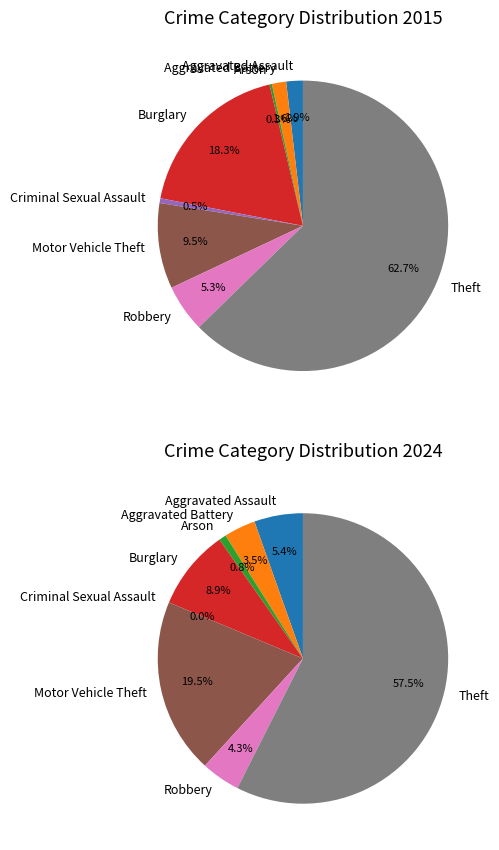

What is the spread (max minus min) of values at 5?

36